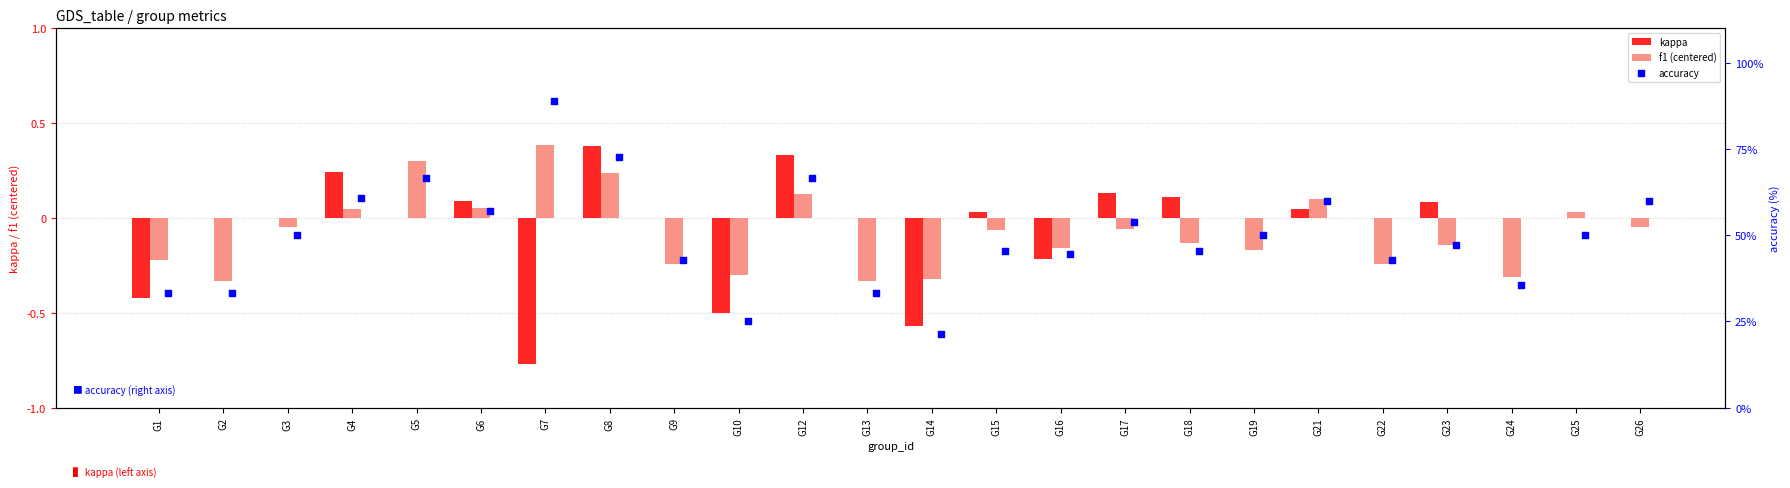

Which series reaches the minimum Y coordinate?

kappa